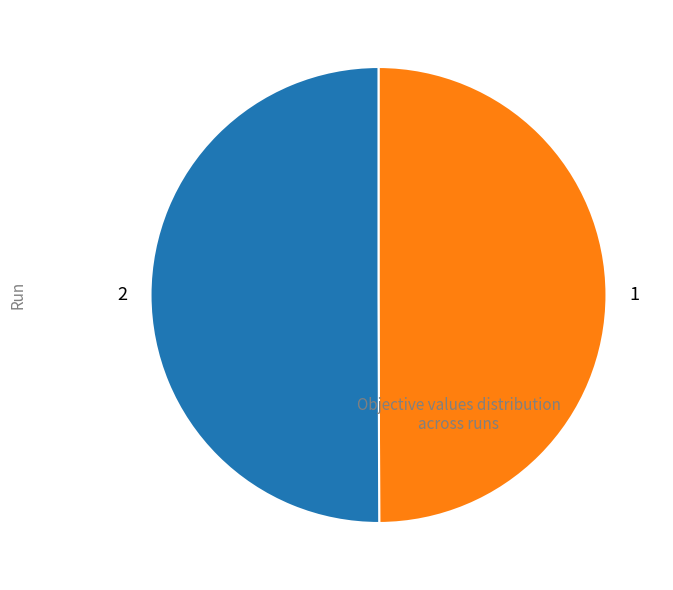

Is the sum of 2 and 1 greater than half?

Yes